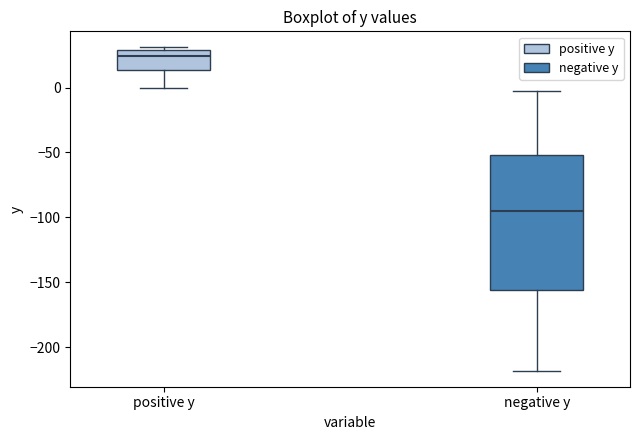

Reading left to right, transcribe this box plot: for each box, give where its median line is, the range the box spans, and where its two whiskers end, as read against the y-axis. The values are not printed on the chart, so give them approximately, as read against the axis.

positive y: median 25, box 15 to 30, whiskers 0 to 30 (just above the box's upper edge)
negative y: median -95, box -155 to -50, whiskers -220 to 0